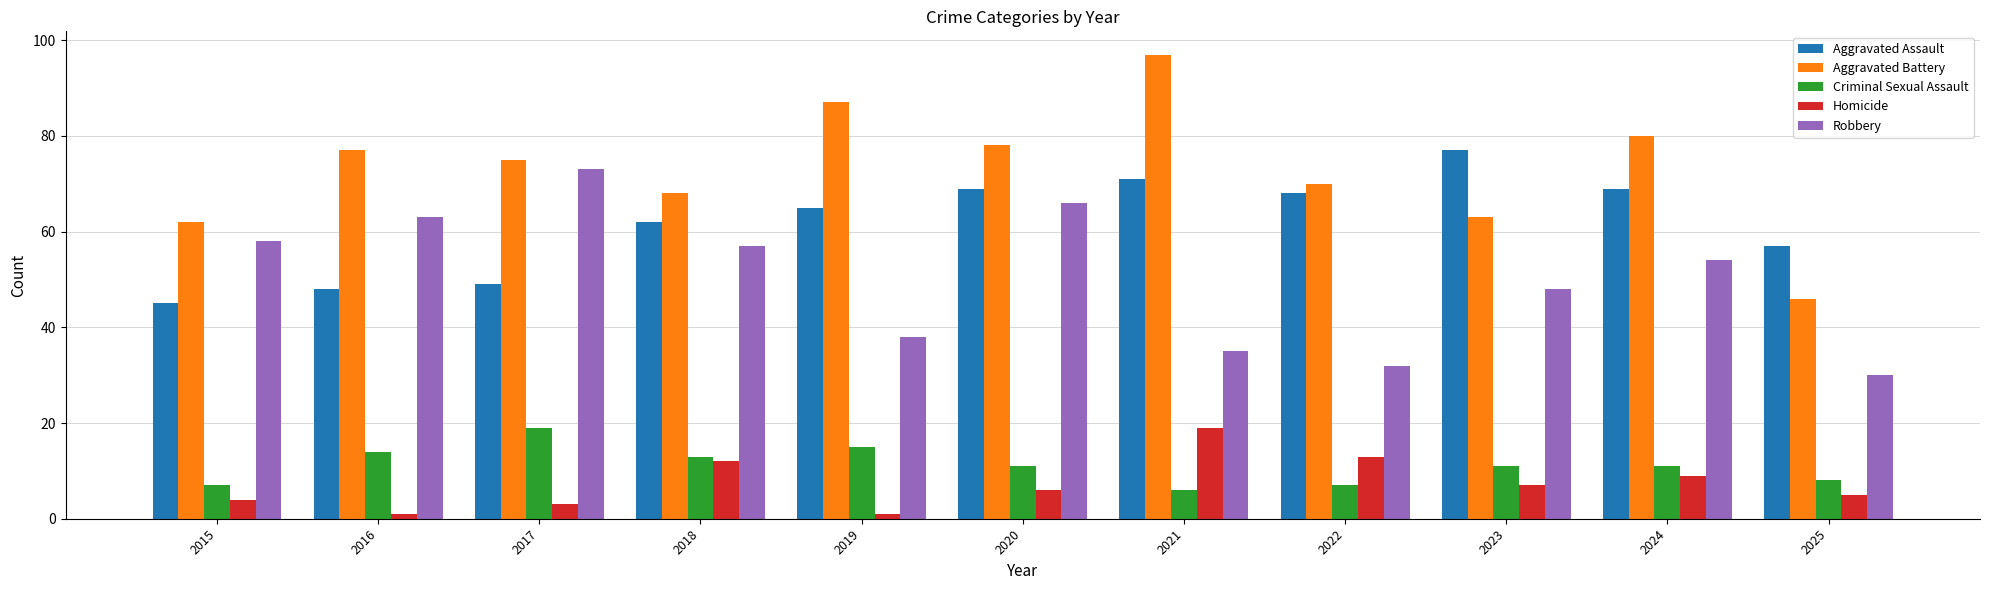

Which series has the largest total across all categories?

Aggravated Battery